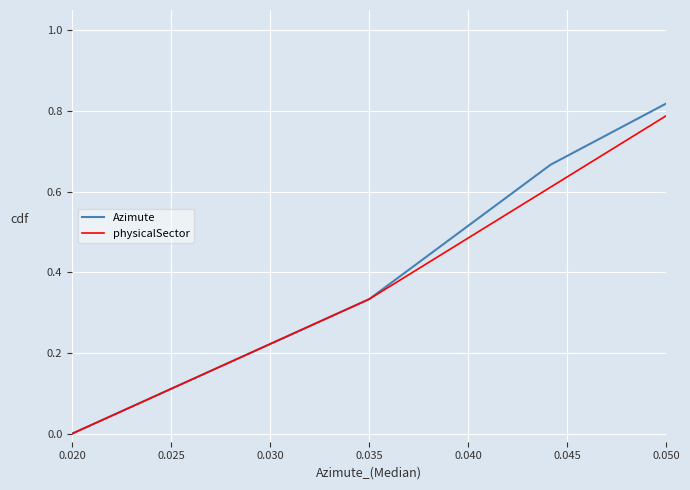

True or false: physicalSector has a value of 0.5 at 0.035.

False